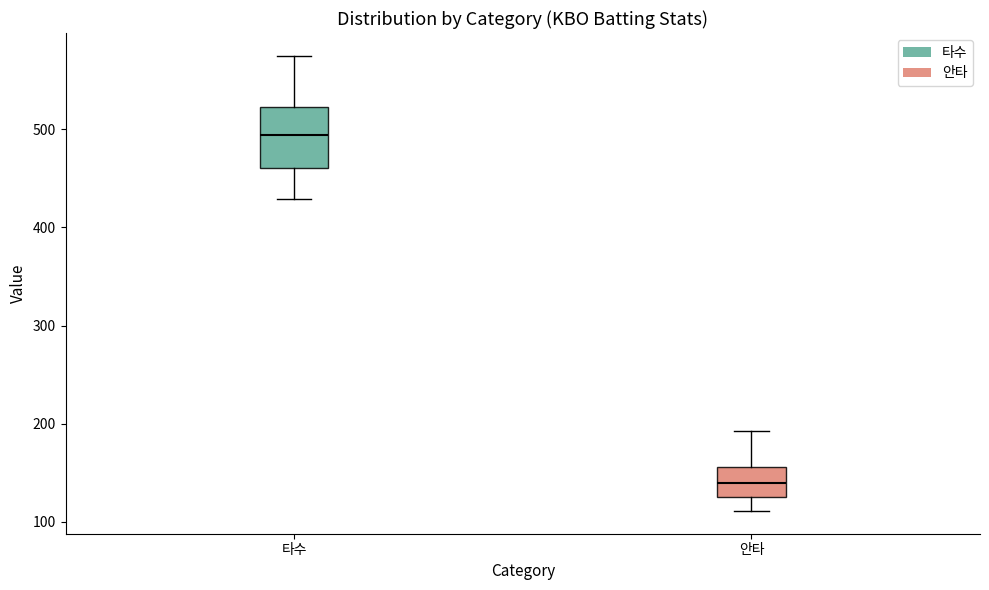

Reading left to right, read every box against the y-axis: the position of its median line, the range the box covers, and the ends of its whiskers. The values are not printed on the chart, so give them approximately, as read against the axis.

타수: median 490, box 460 to 520, whiskers 430 to 580
안타: median 140, box 130 to 160, whiskers 110 to 190